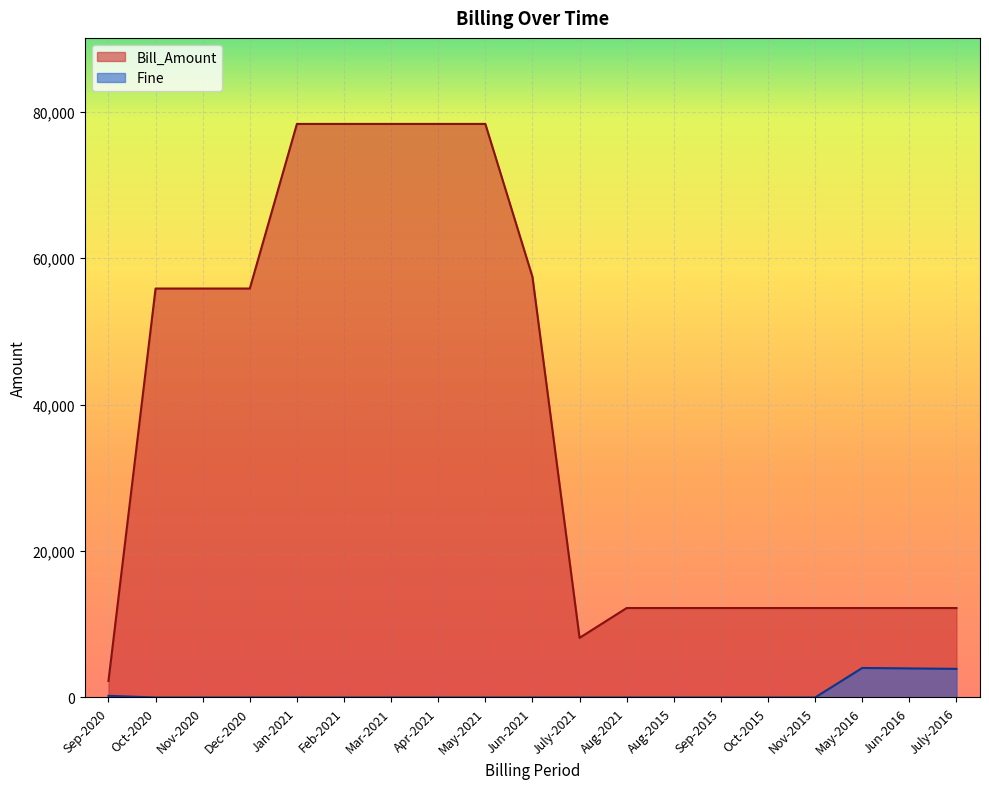

Which series has the widest spread of values?

Bill_Amount